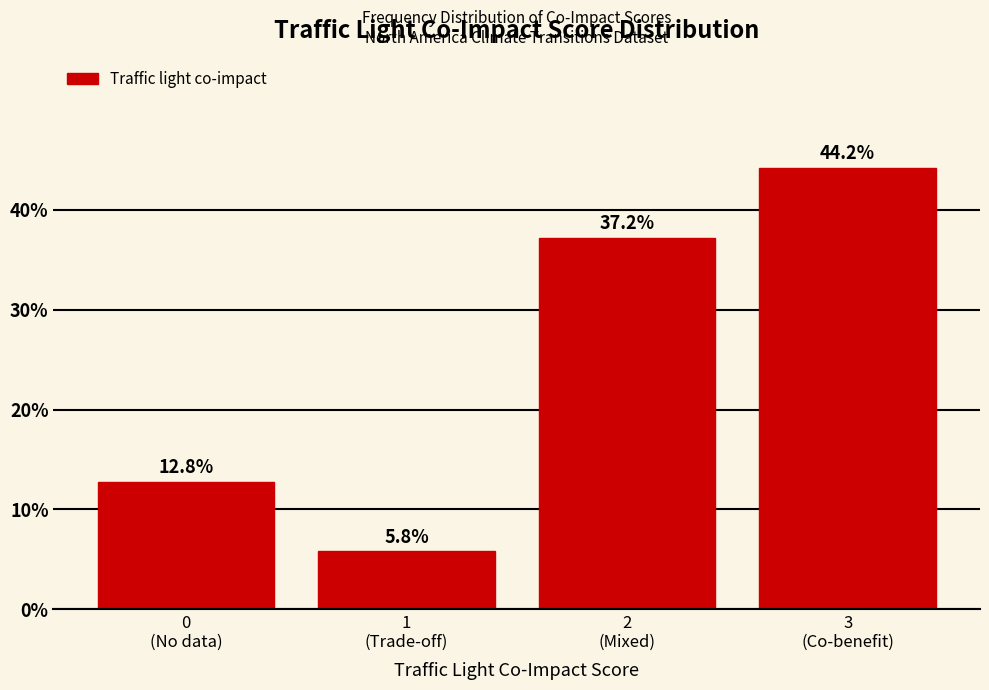

Reading left to right, extract all data points from this chart.

12.8	5.8	37.2	44.2